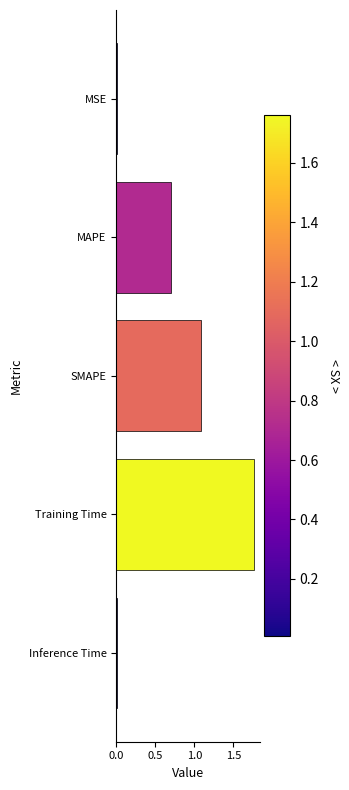

What is the approximate value at MAPE?

0.7